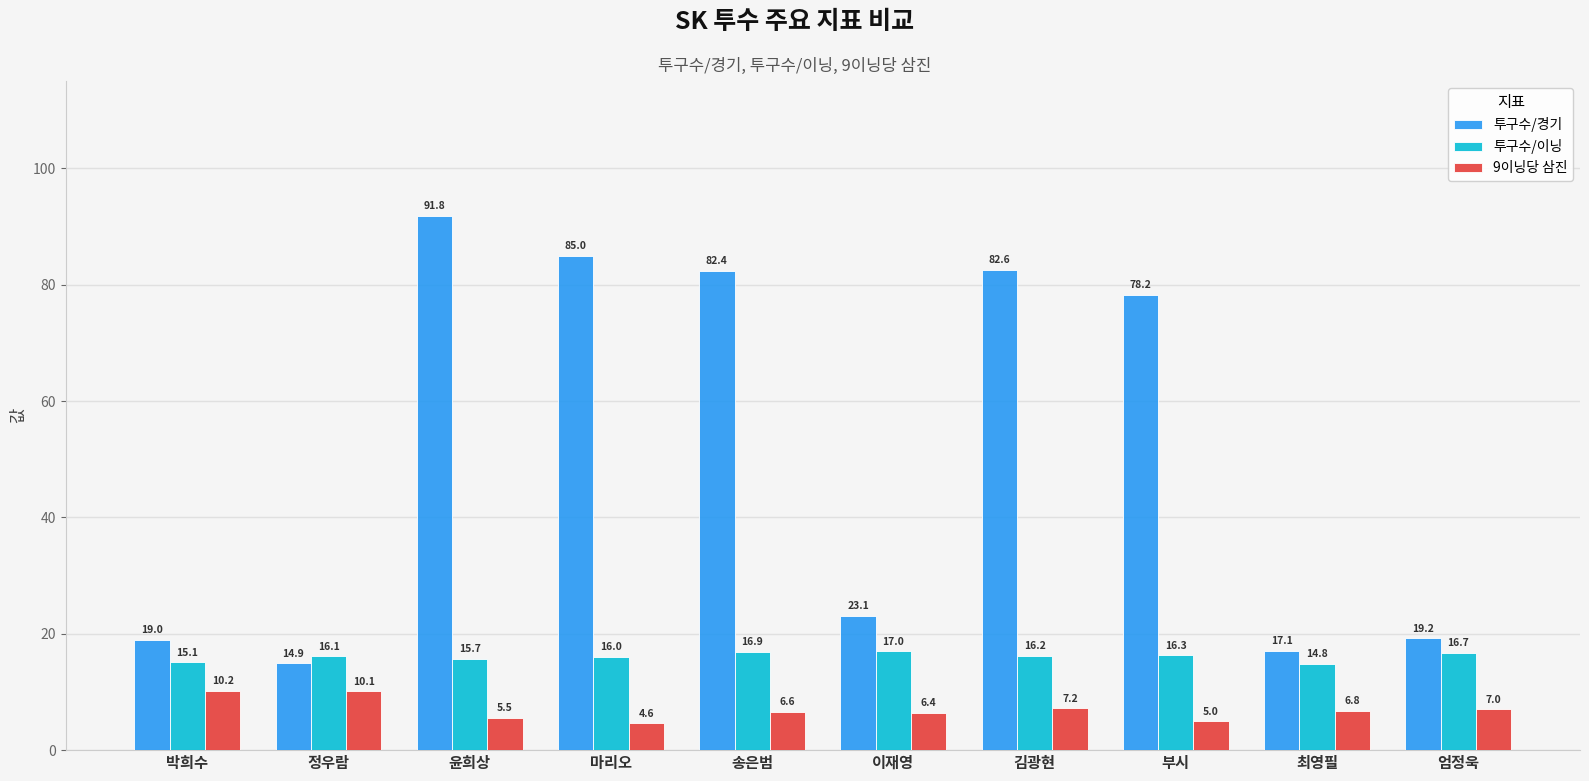

What is the greatest value displayed?

91.8